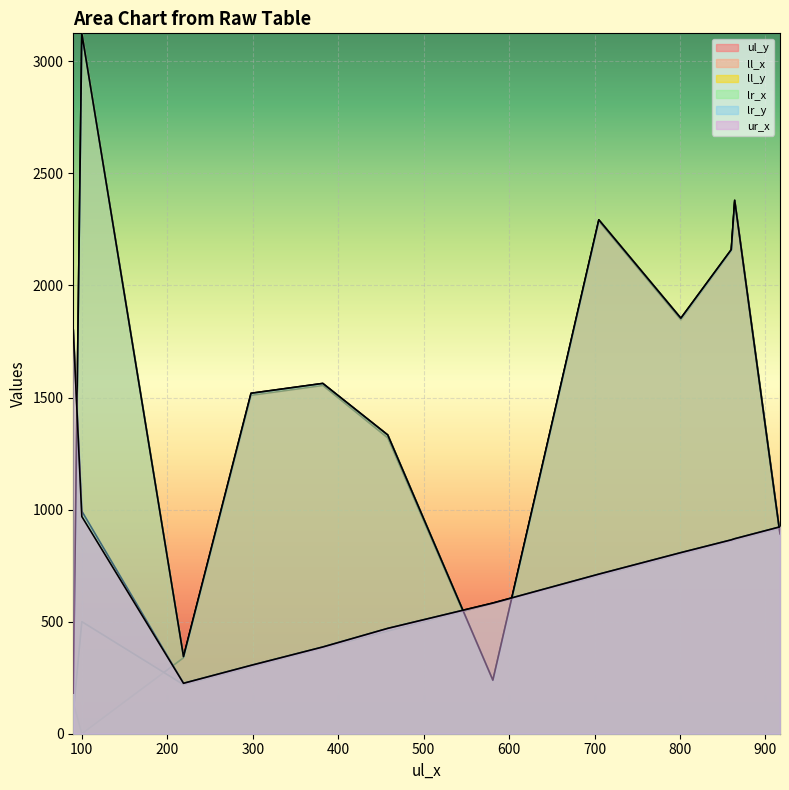

Rank the series by their maximum value, from lowest to highest.

ll_x, lr_x, ur_x, ul_y, ll_y, lr_y